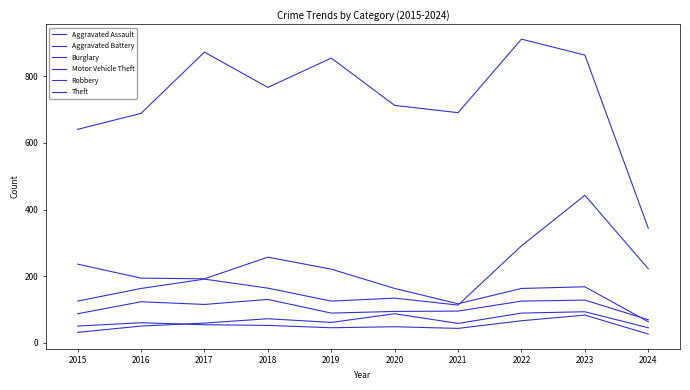

What is the maximum value shown in the chart?

912